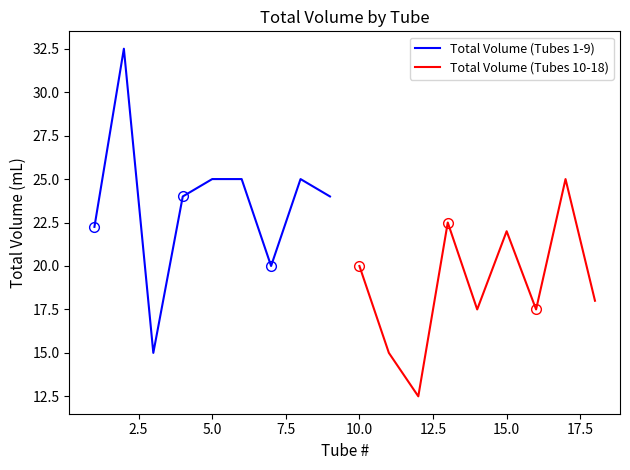

Does the chart have visible grid lines?

No